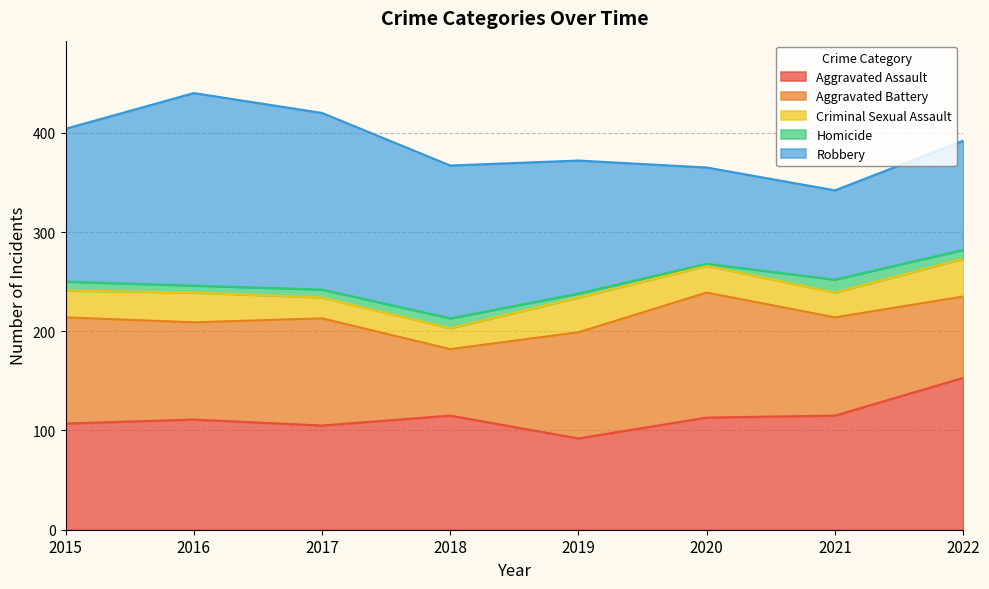

Which has a higher value, 2019 or 2018?

2018